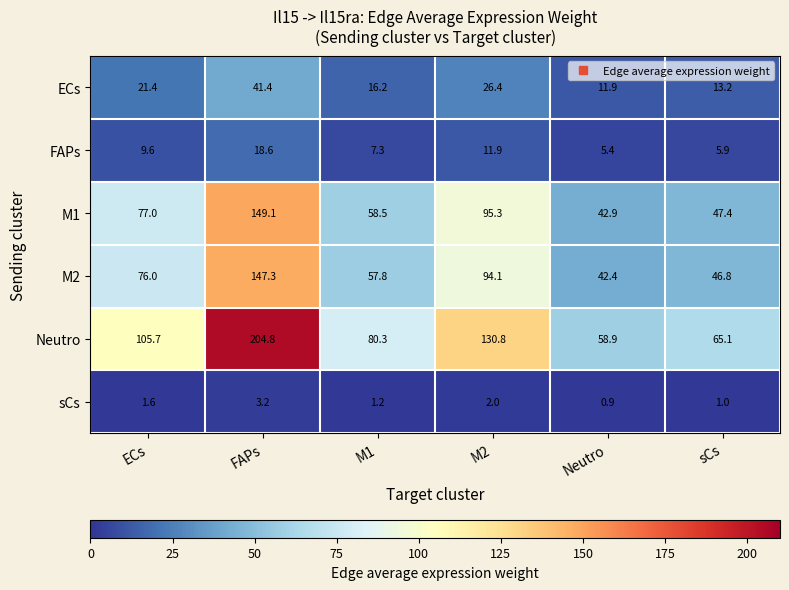

Rank the series by their maximum value, from lowest to highest.

sCs, FAPs, ECs, M2, M1, Neutro